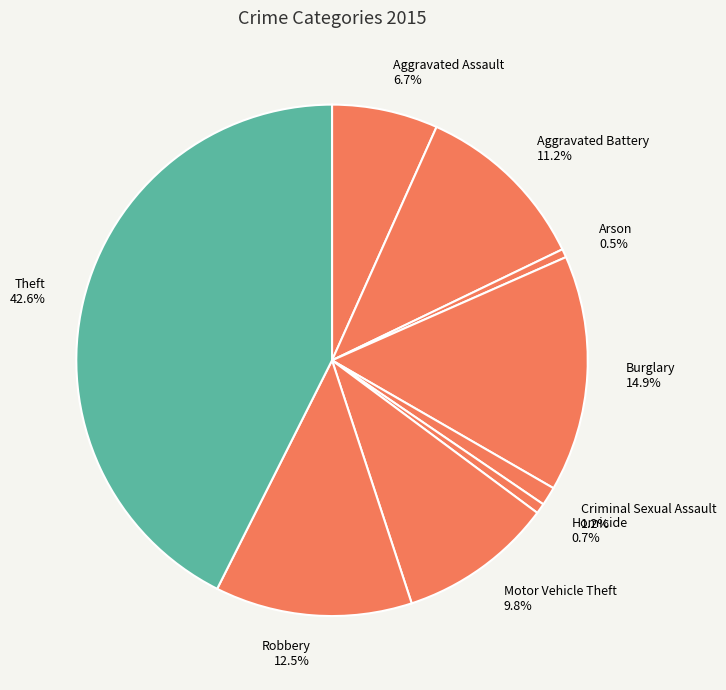

How many segments does this pie chart have?

9